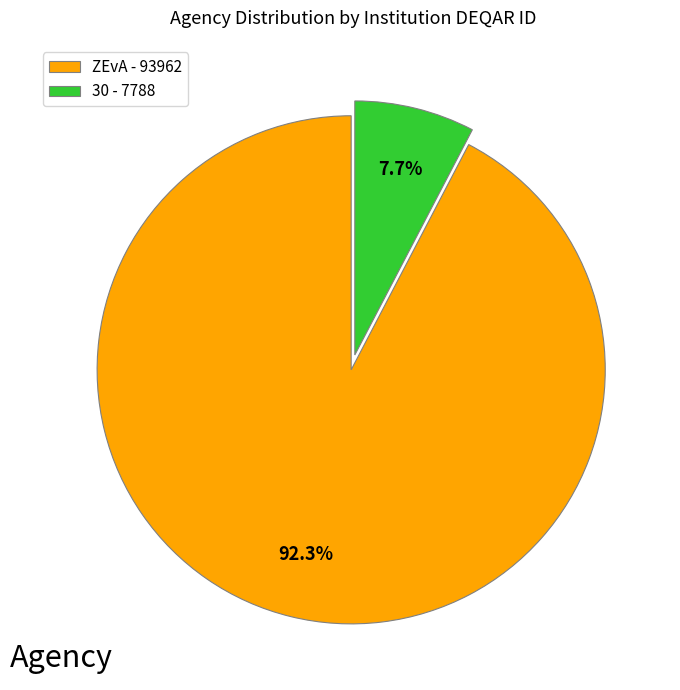

How many slices are in this pie chart?

2